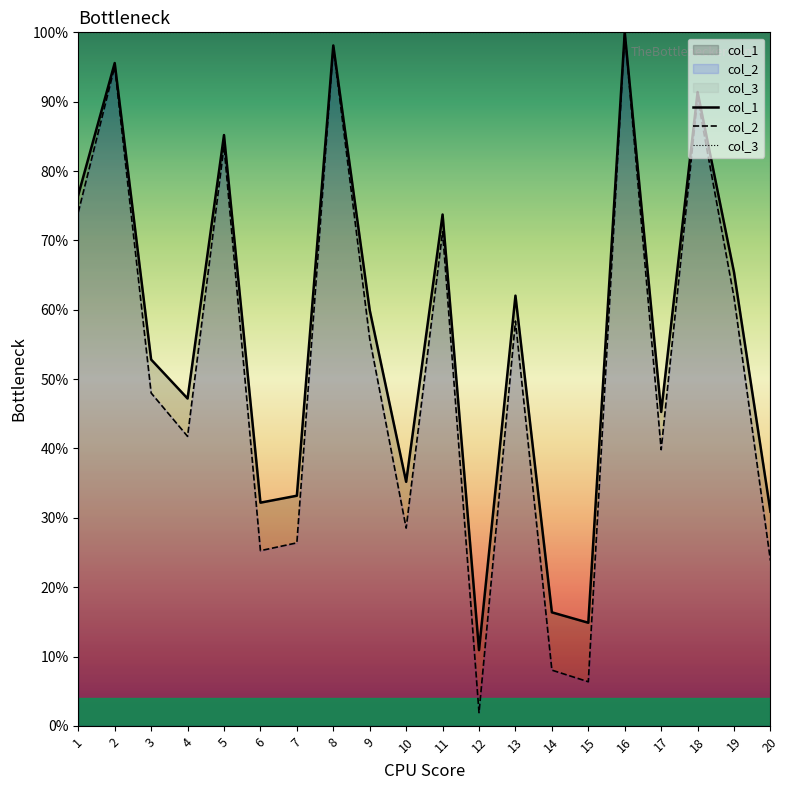

What is the spread (max minus min) of values at 17?

60.2